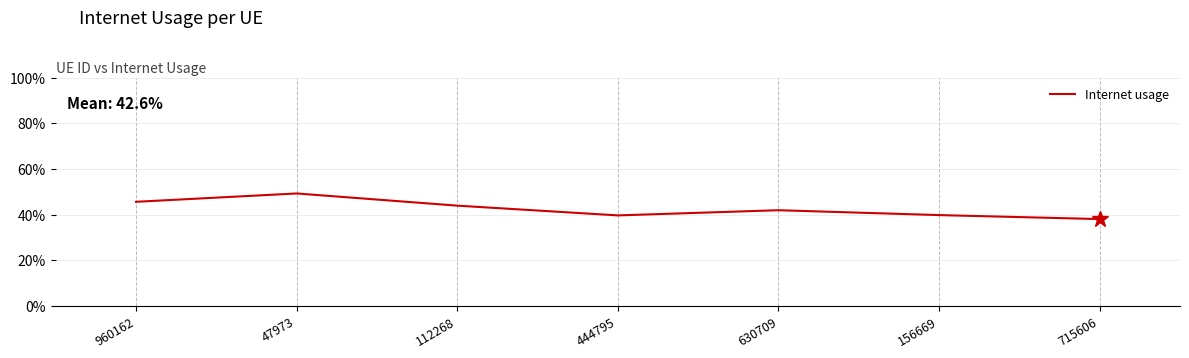

What is the label of the 1st point from the left?

960162